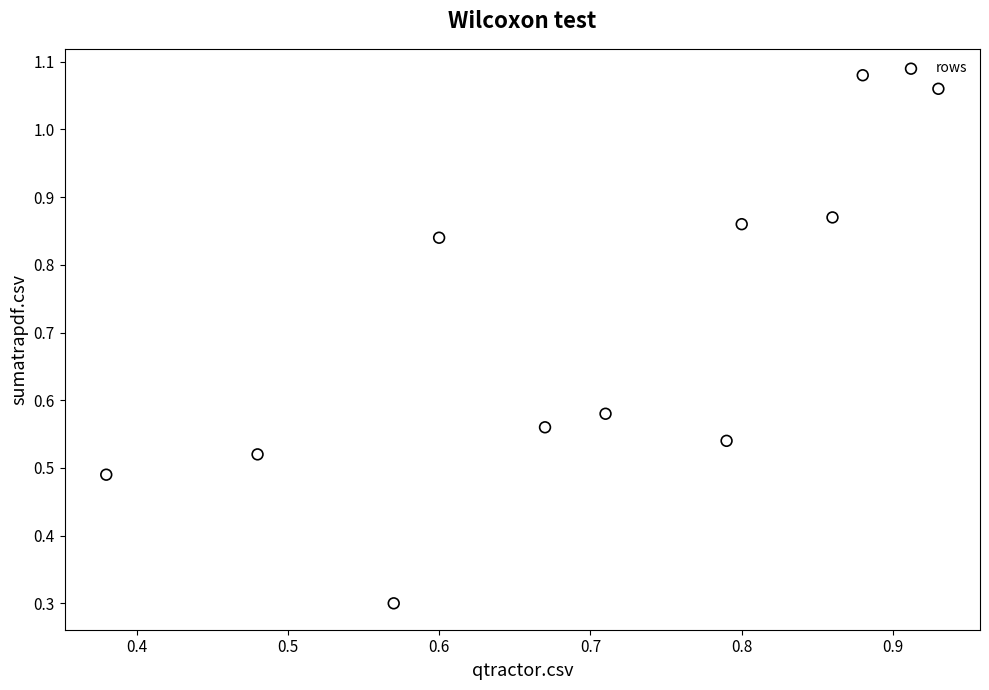

What Y value in the scatter plot is closest to 0?

0.3